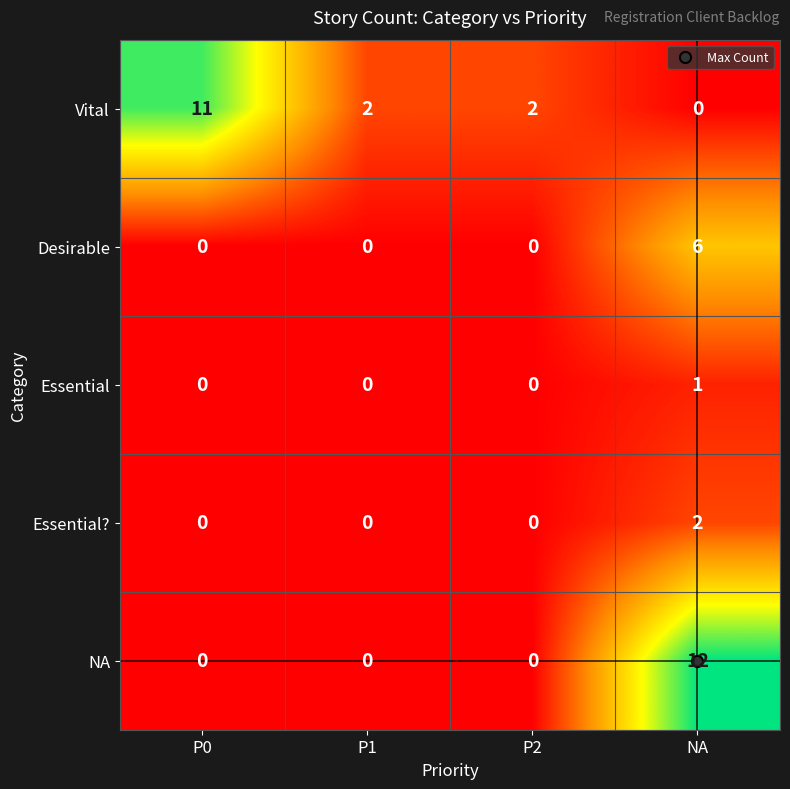

Which series has the largest total across all categories?

Vital